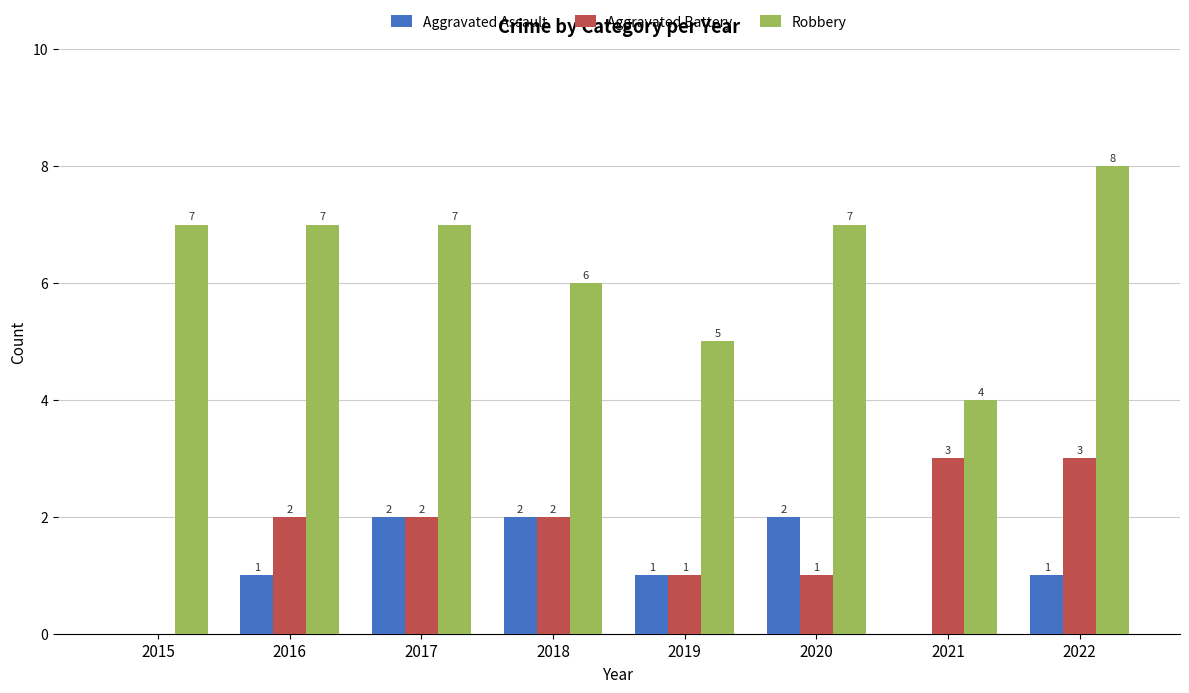

What is the sum of all Aggravated Battery values?

14